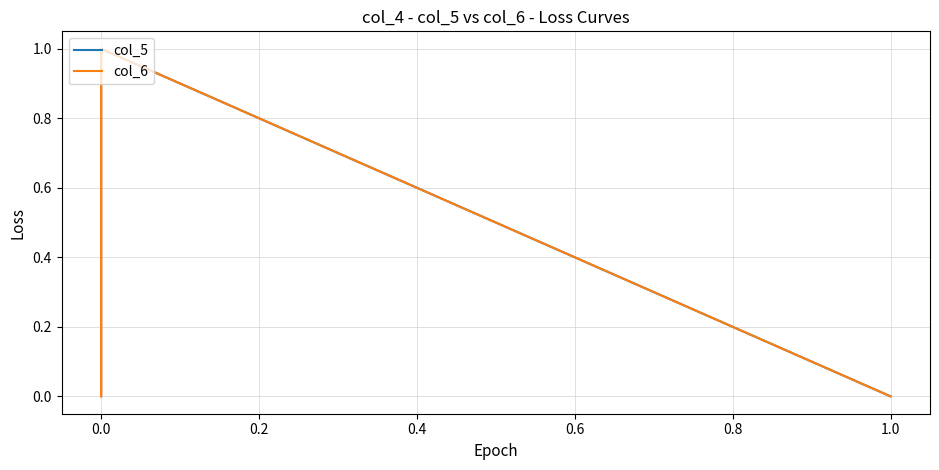

Reading left to right, transcribe all the data shown in this chart.

col_5: 0	1	1	0
col_6: 1	0	1	0